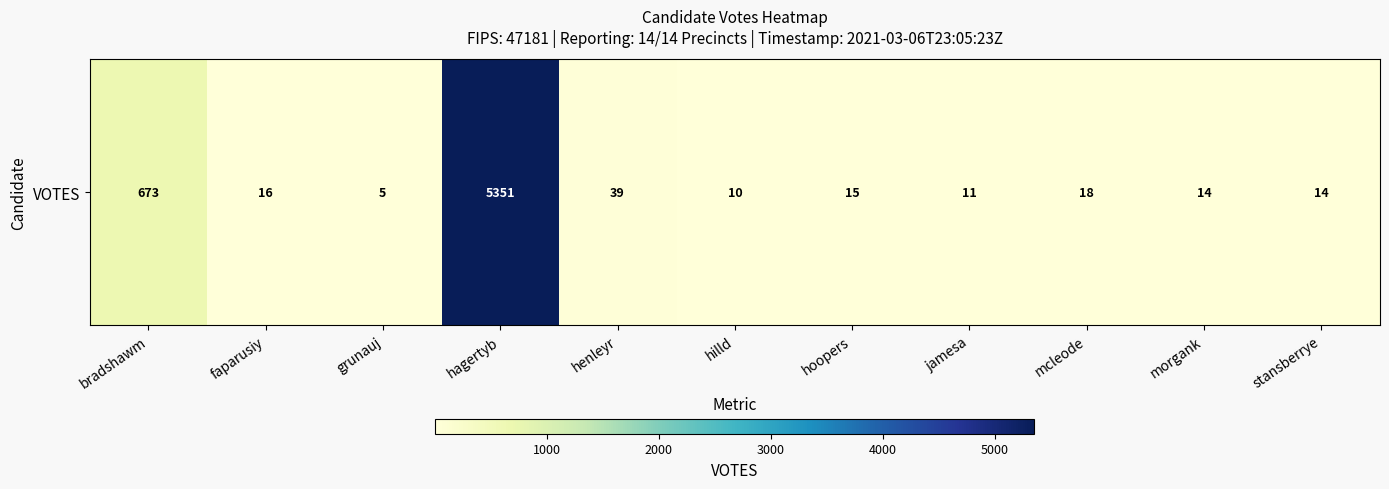

List the labels in order of value, largest first.

hagertyb, bradshawm, henleyr, mcleode, faparusiy, hoopers, morgank, stansberrye, jamesa, hilld, grunauj